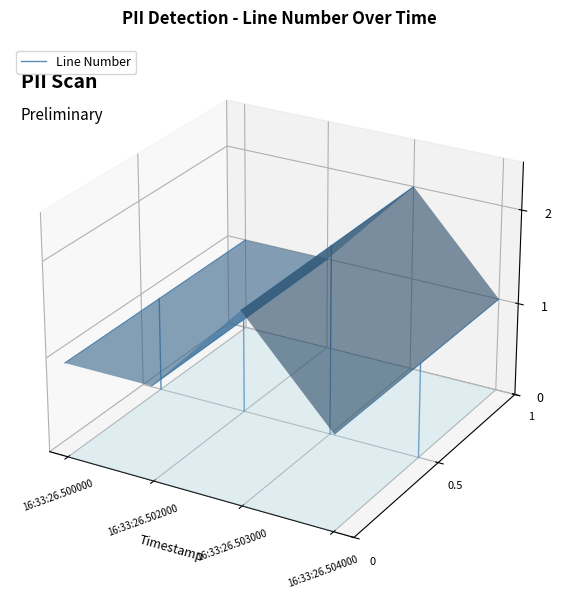

Which has a higher value, 16:33:26.500000 or 16:33:26.502000?

16:33:26.502000